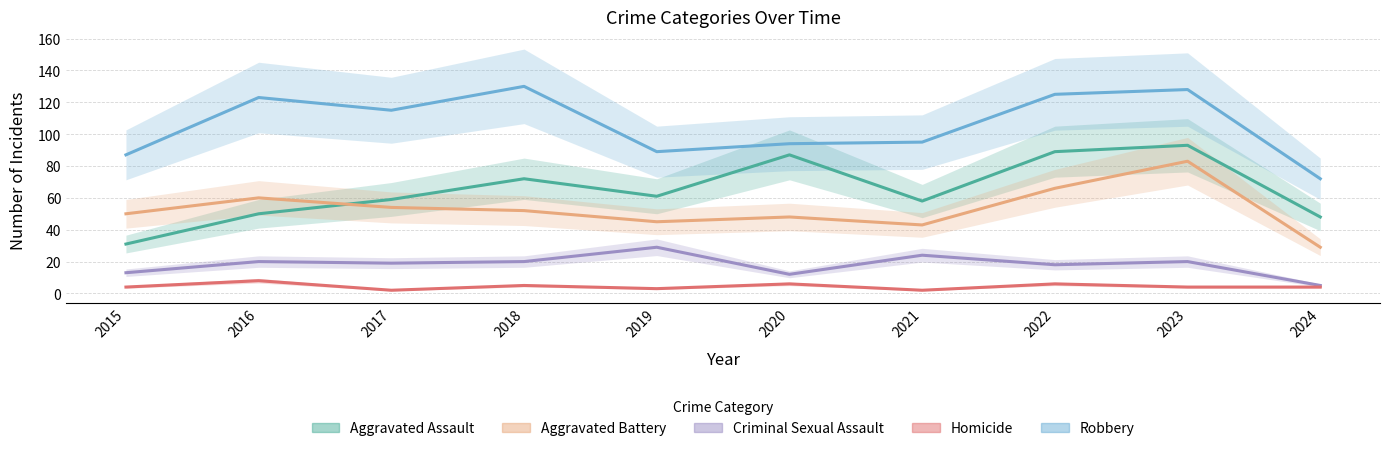

In Homicide, how many points are higher than both neighbors (excluding endpoints)?

4